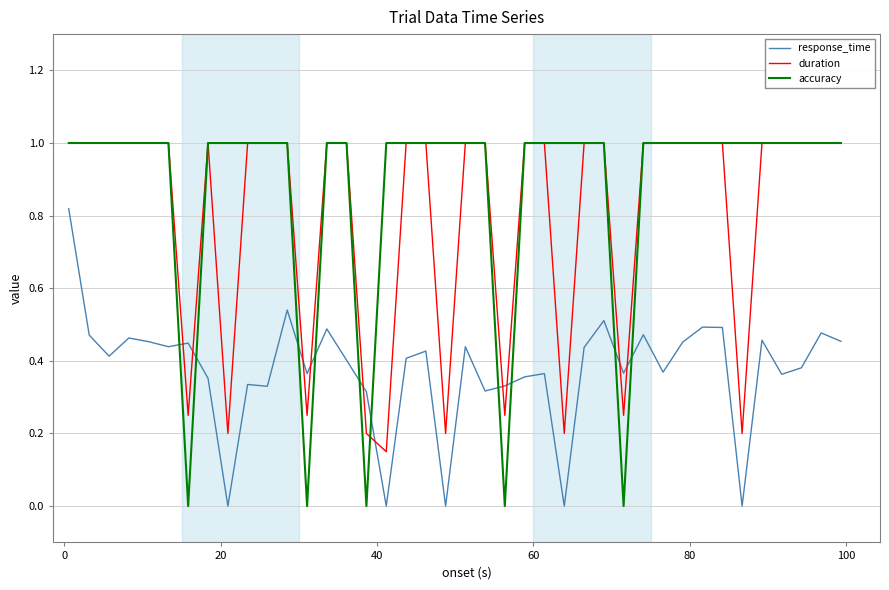

How many intersections are there between response_time and duration?

10